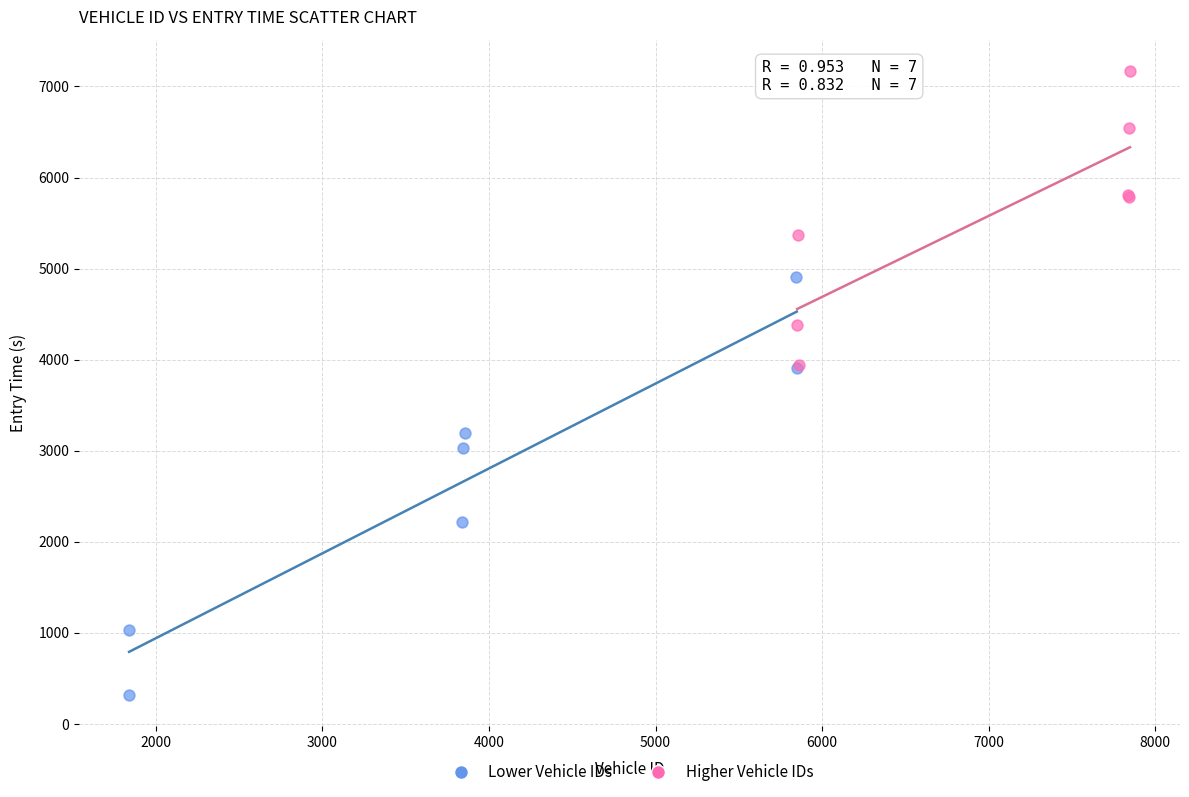

Which series reaches the minimum Y coordinate?

Lower Vehicle IDs